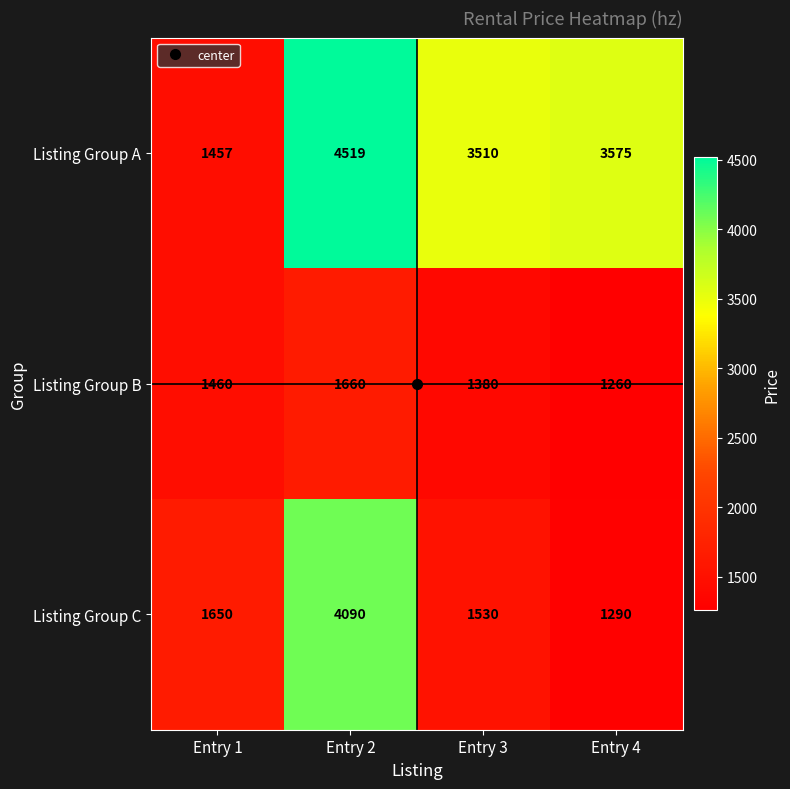

At which label is Listing Group A closest to 2988?

Entry 3